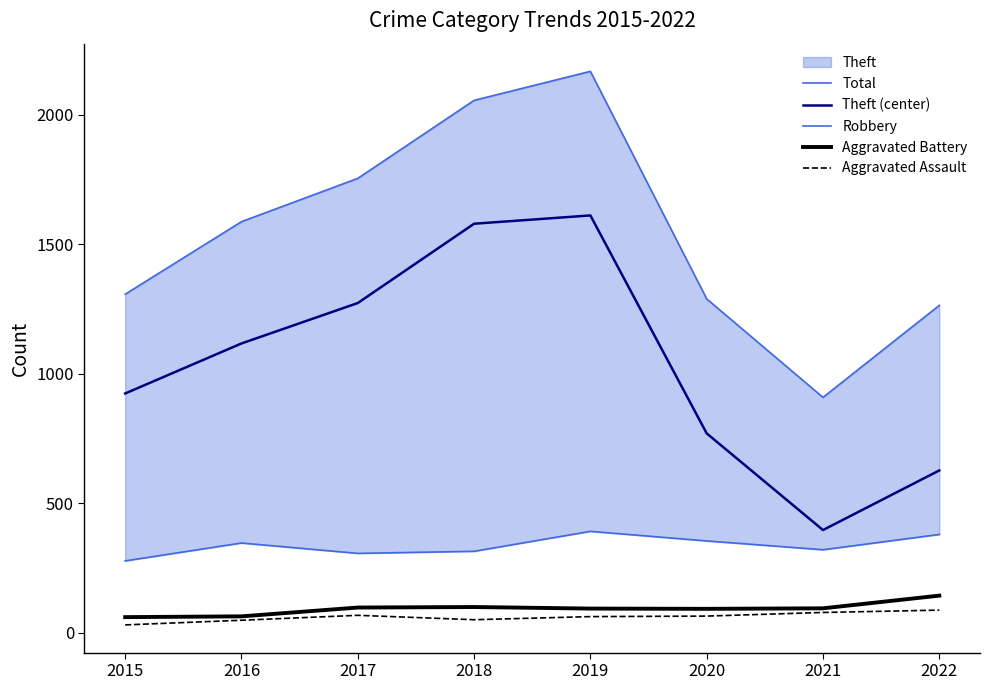

What is the minimum value for Robbery?

278